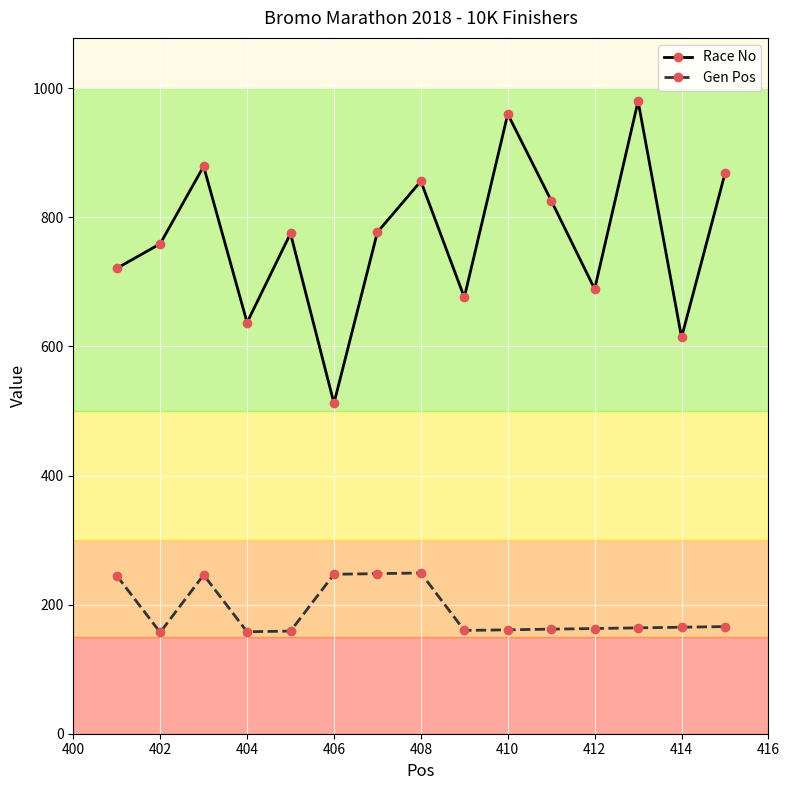

True or false: Race No and Gen Pos cross at least once.

False